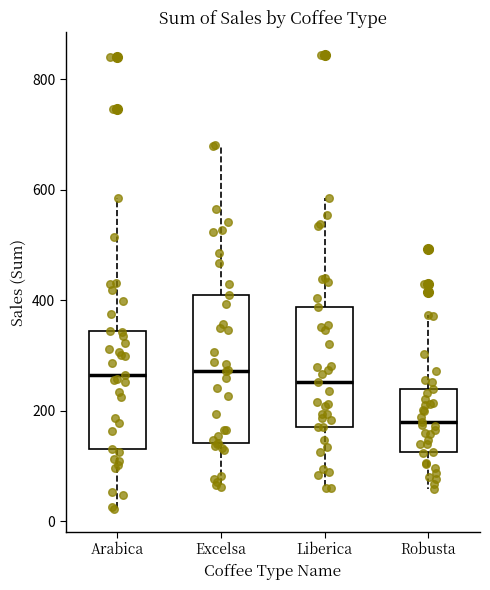

Reading left to right, read every box against the y-axis: the position of its median line, the range the box covers, and the ends of its whiskers. The values are not printed on the chart, so give them approximately, as read against the axis.

Arabica: median 260, box 140 to 340, whiskers 20 to 580
Excelsa: median 280, box 140 to 400, whiskers 60 to 680
Liberica: median 260, box 180 to 380, whiskers 60 to 580
Robusta: median 180, box 120 to 240, whiskers 60 to 380